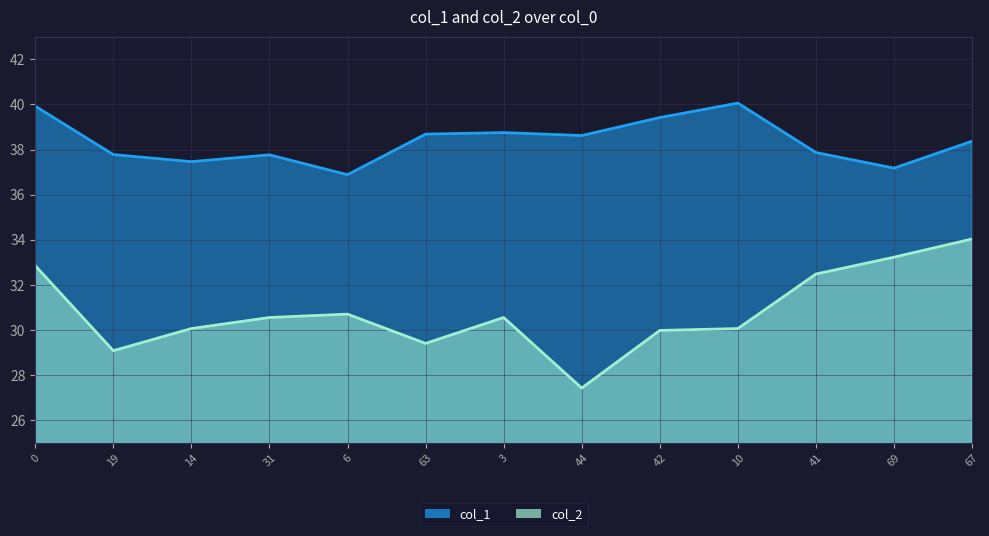

Rank the series by their average value, from highest to lowest.

col_1, col_2